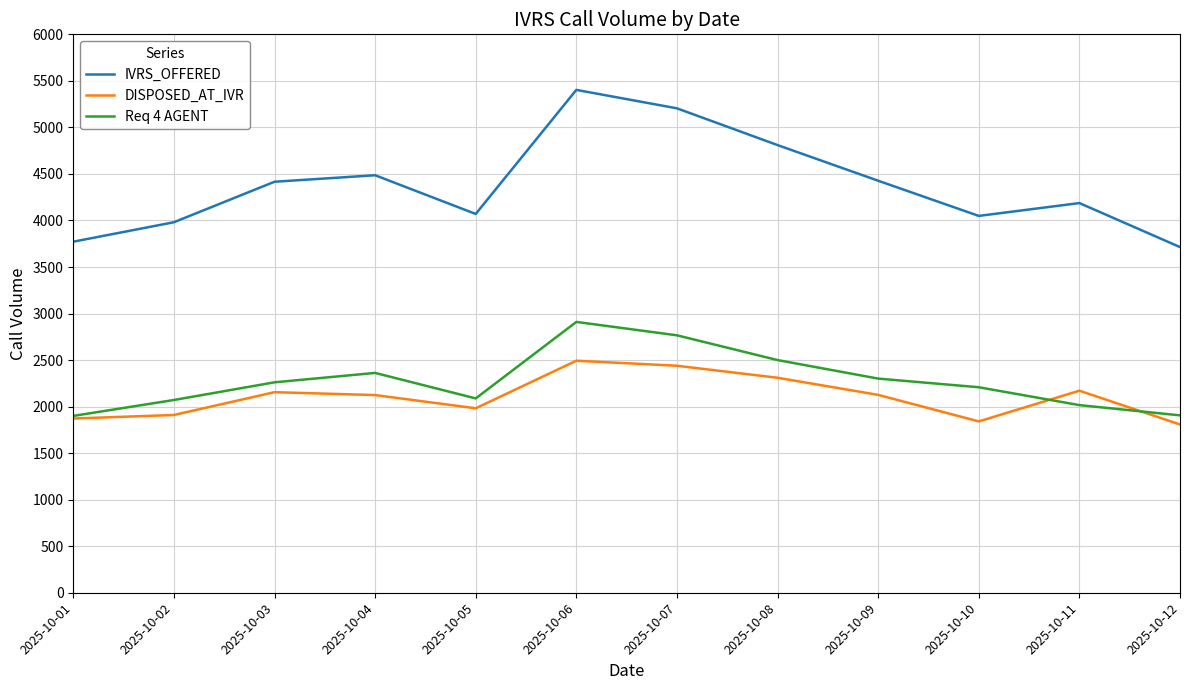

Is this an area chart (filled region under the line)?

No